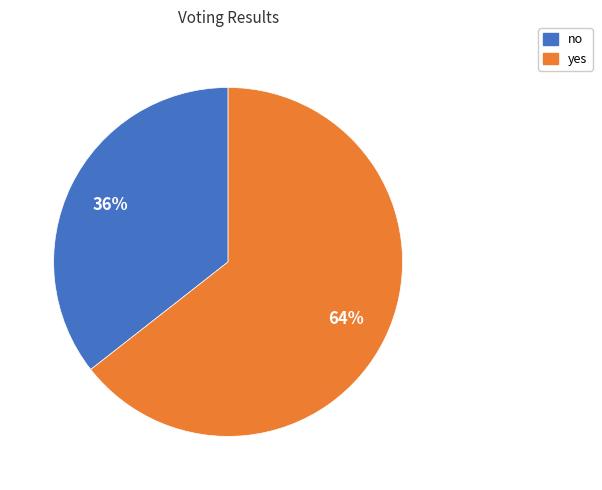

What percentage is the no slice, to the nearest percent?

36%